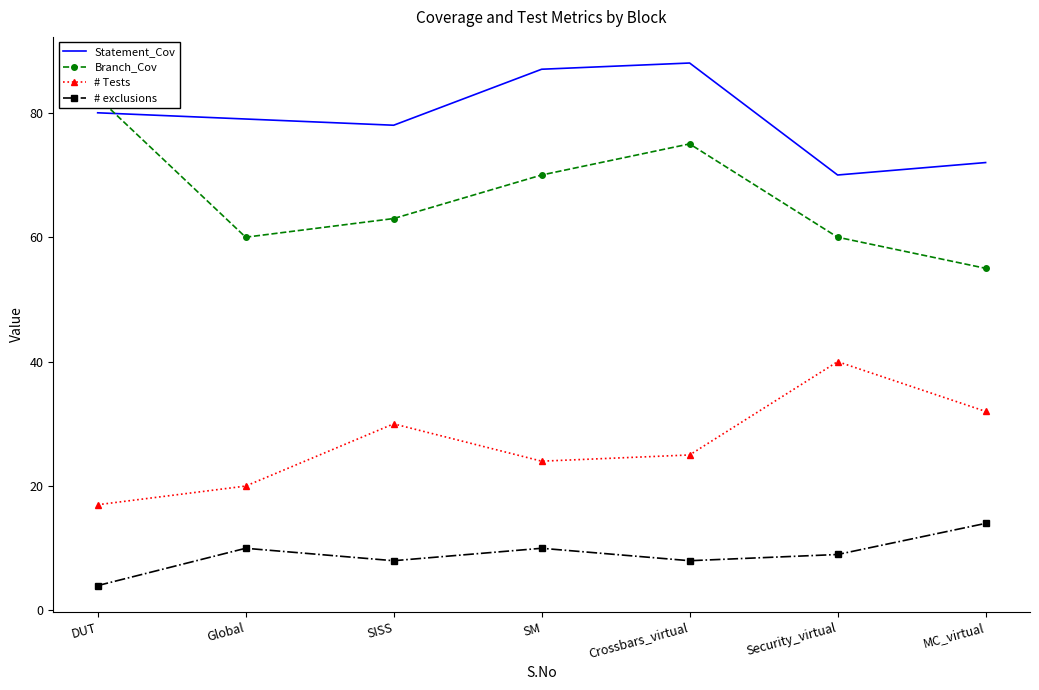

What is the label of the 3rd point from the right?

Crossbars_virtual